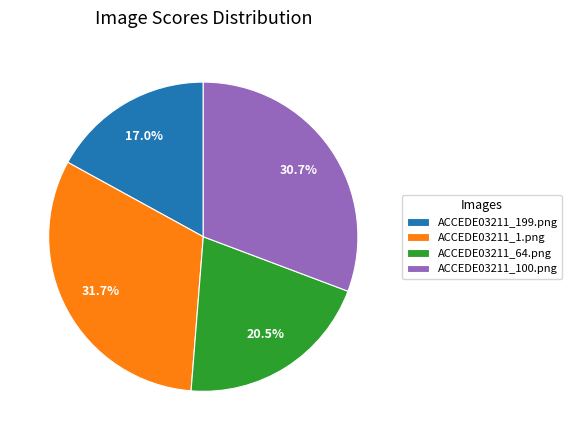

Between ACCEDE03211_199.png and ACCEDE03211_64.png, which is larger?

ACCEDE03211_64.png